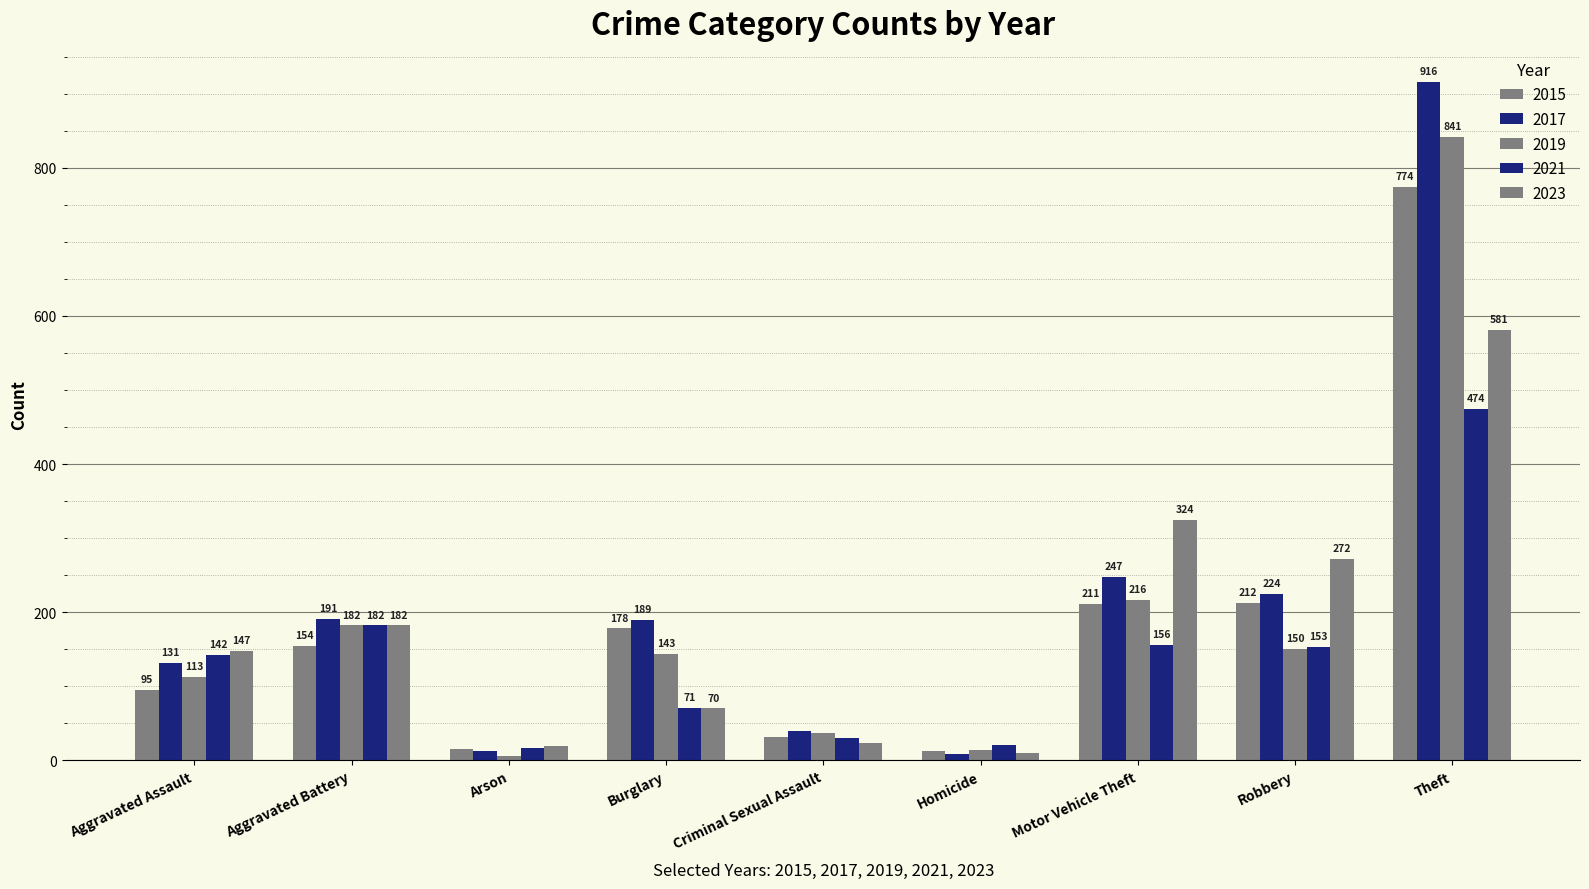

How many bars are there in each group?

5